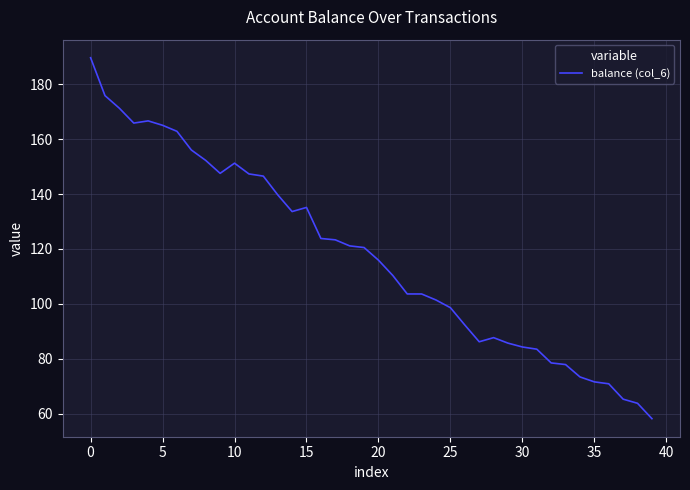

What is the minimum value shown in the chart?

58.2